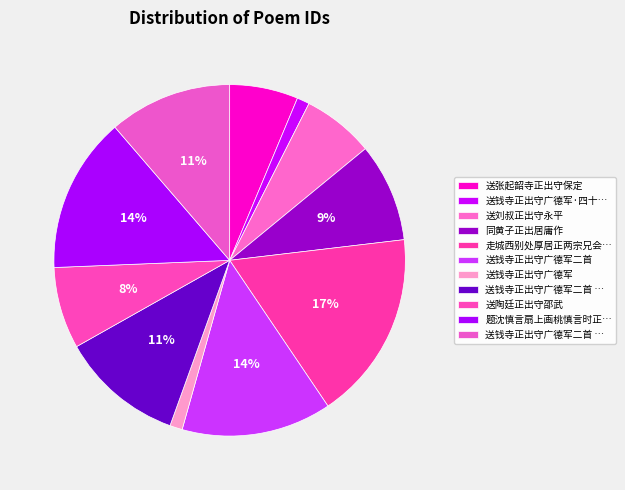

How many slices are in this pie chart?

11